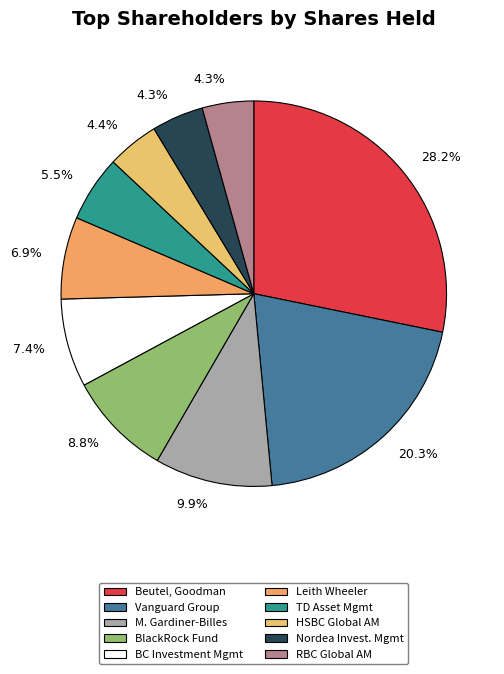

How many segments does this pie chart have?

10